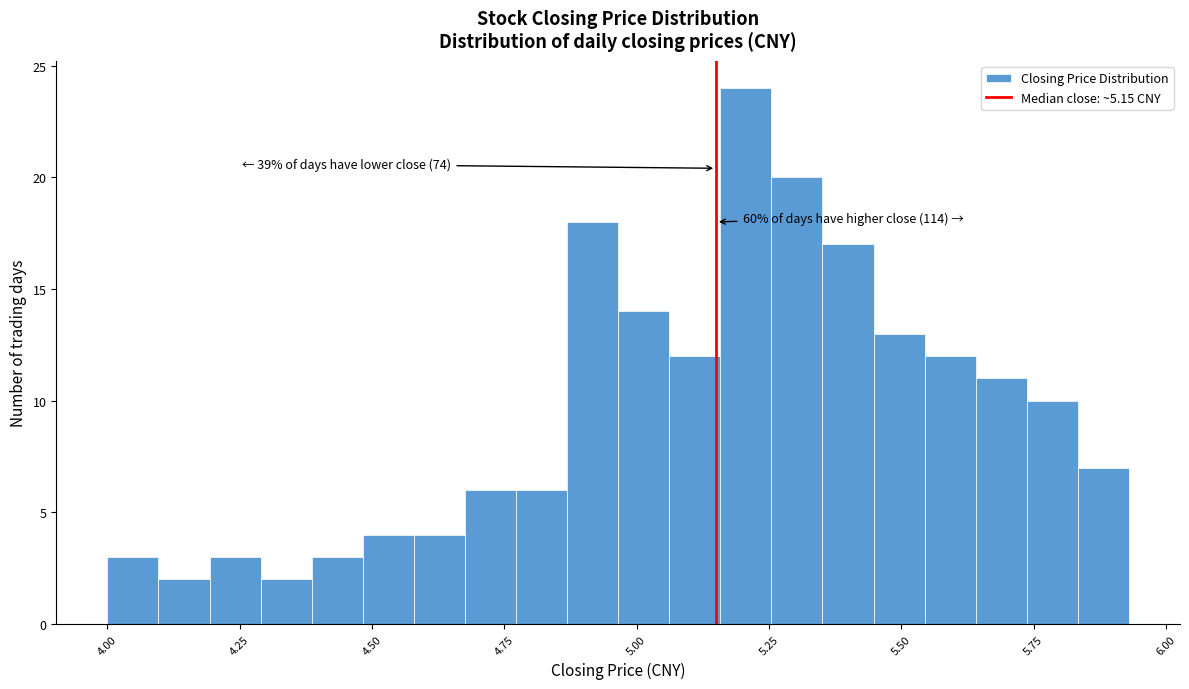

Read against the x-axis, roughly where is the centre of the tallest bar?

5.20